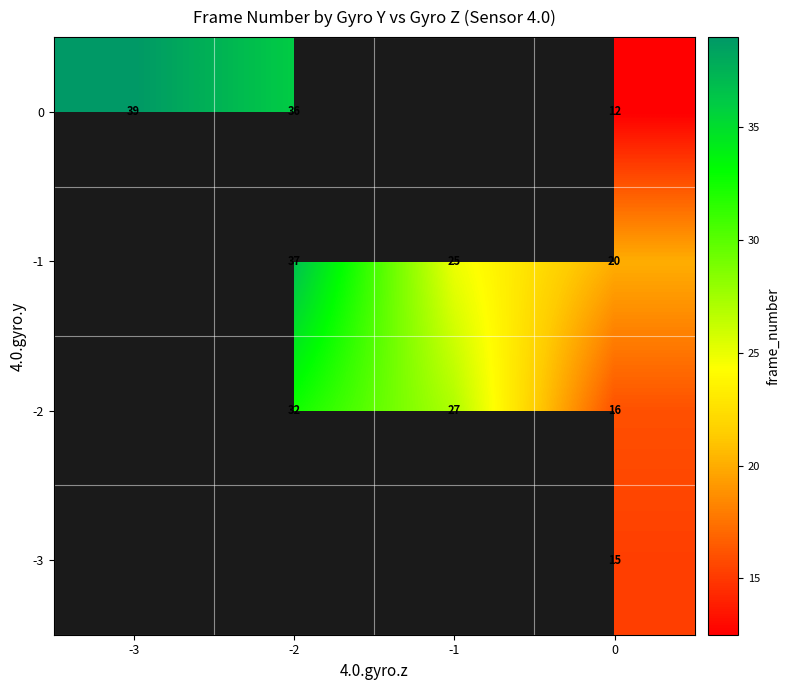

Is the value of -1 at 0 greater than the value of 0 at -3?

No